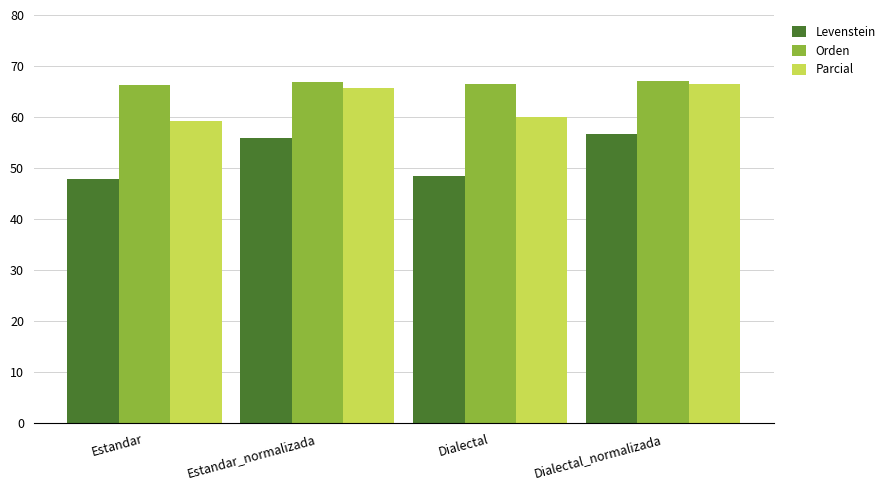

How many groups of bars are there?

4